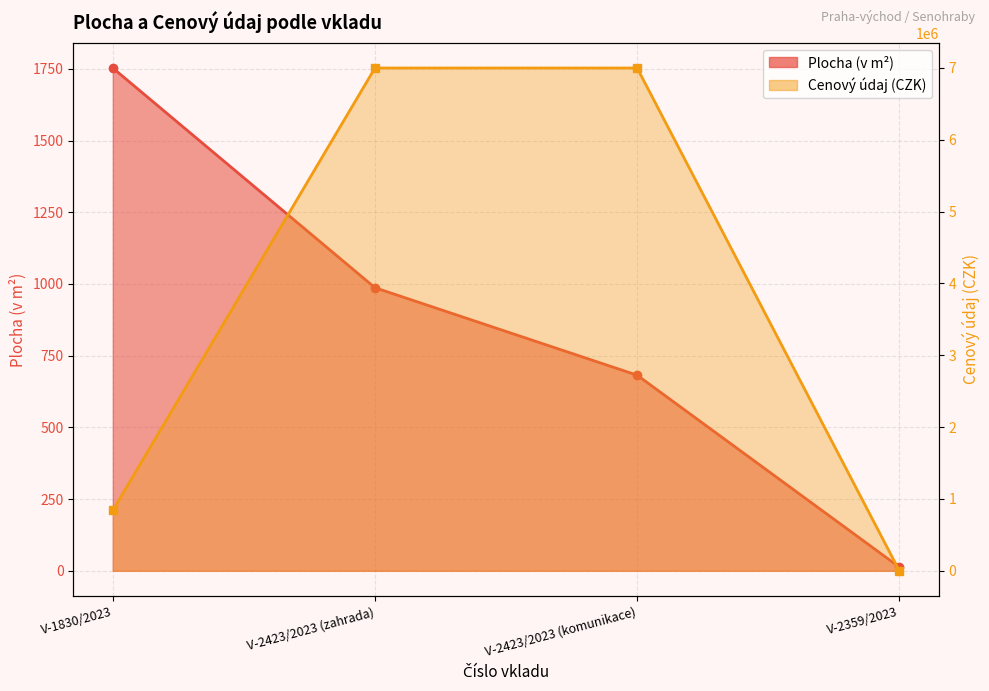

At which label does Plocha (v m2) reach its peak?

V-1830/2023